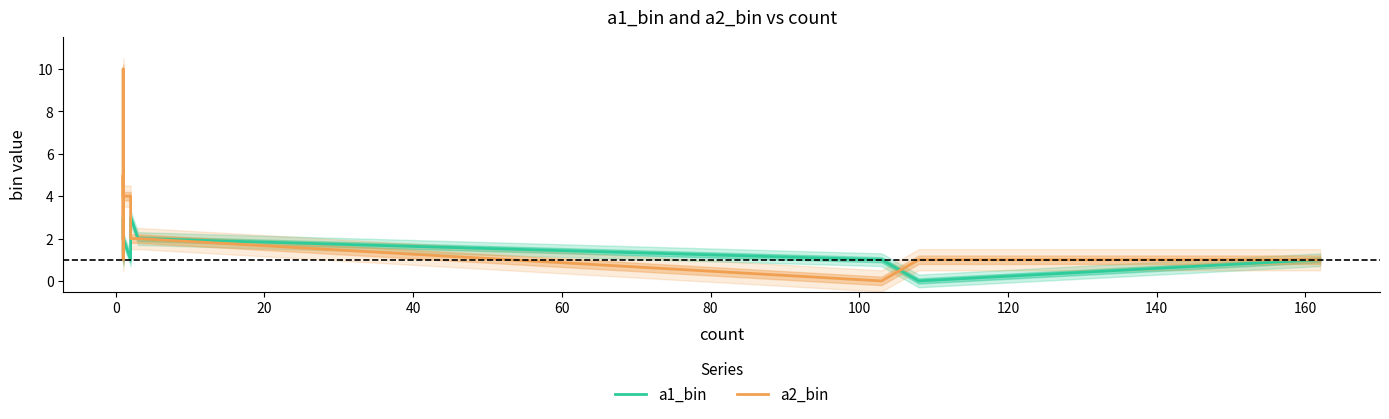

What are all the series names shown in the legend?

a1_bin, a2_bin